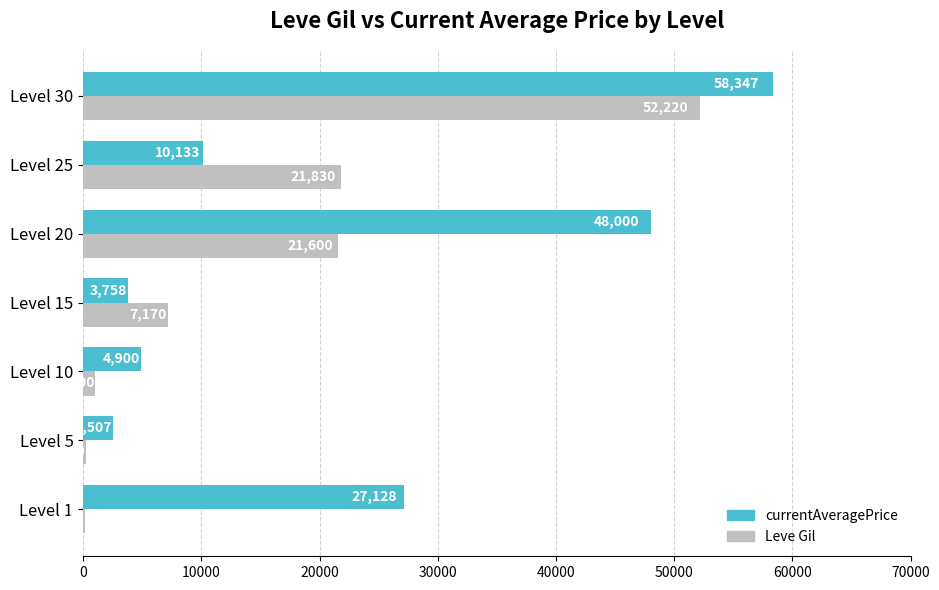

Is it true that Leve Gil equals 160 at Level 1?

True